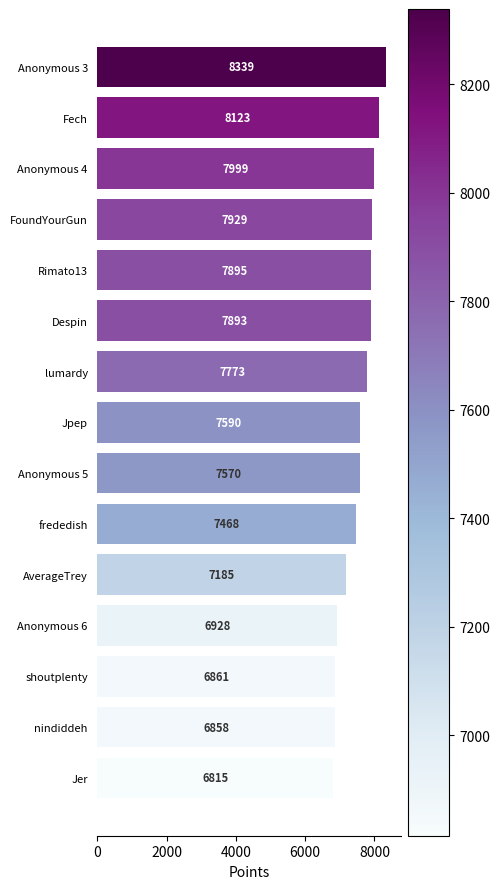

List the labels in order of value, smallest first.

Jer, nindiddeh, shoutplenty, Anonymous 6, AverageTrey, frededish, Anonymous 5, Jpep, lumardy, Despin, Rimato13, FoundYourGun, Anonymous 4, Fech, Anonymous 3